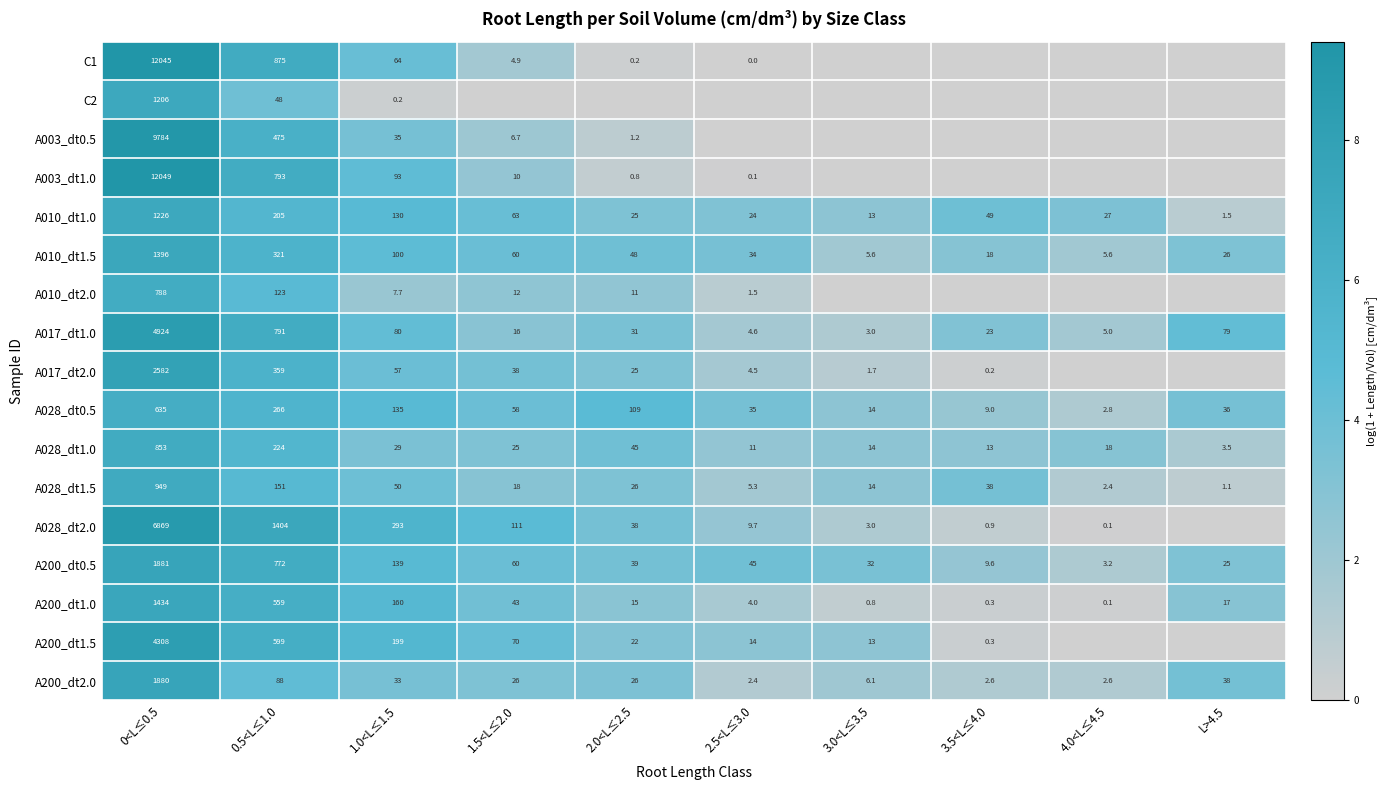

Is it true that C2 equals 453.7 at 0<L≤0.5?

False